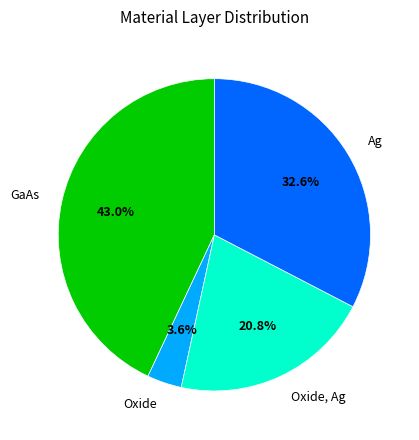

To the nearest percent, what is the combined percentage of Ag and Oxide, Ag?

53%